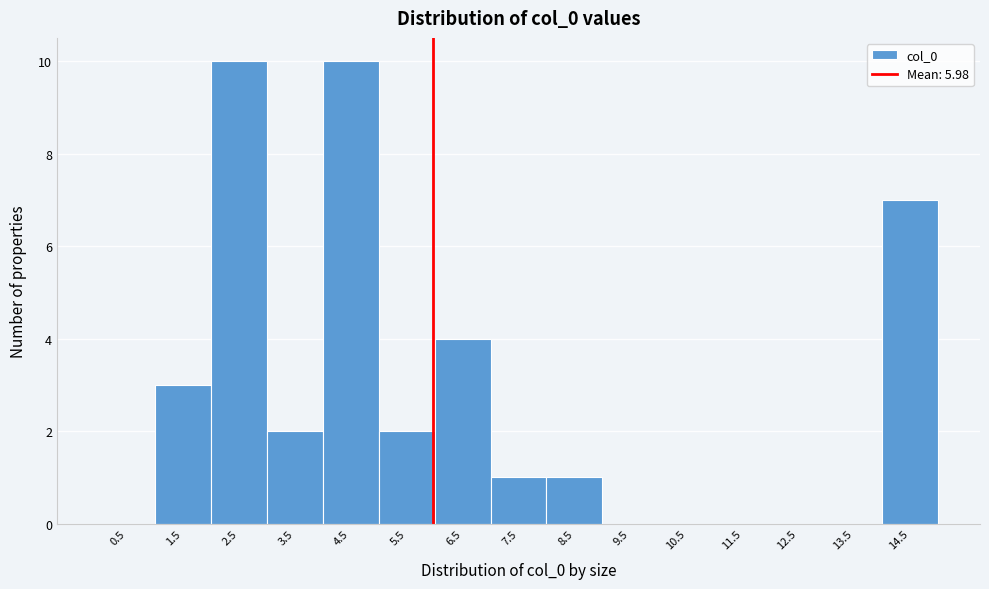

How tall is the bar that spans 3 to 4 on the x-axis? The values are not printed on the chart, so give them approximately, as read against the axis.

2